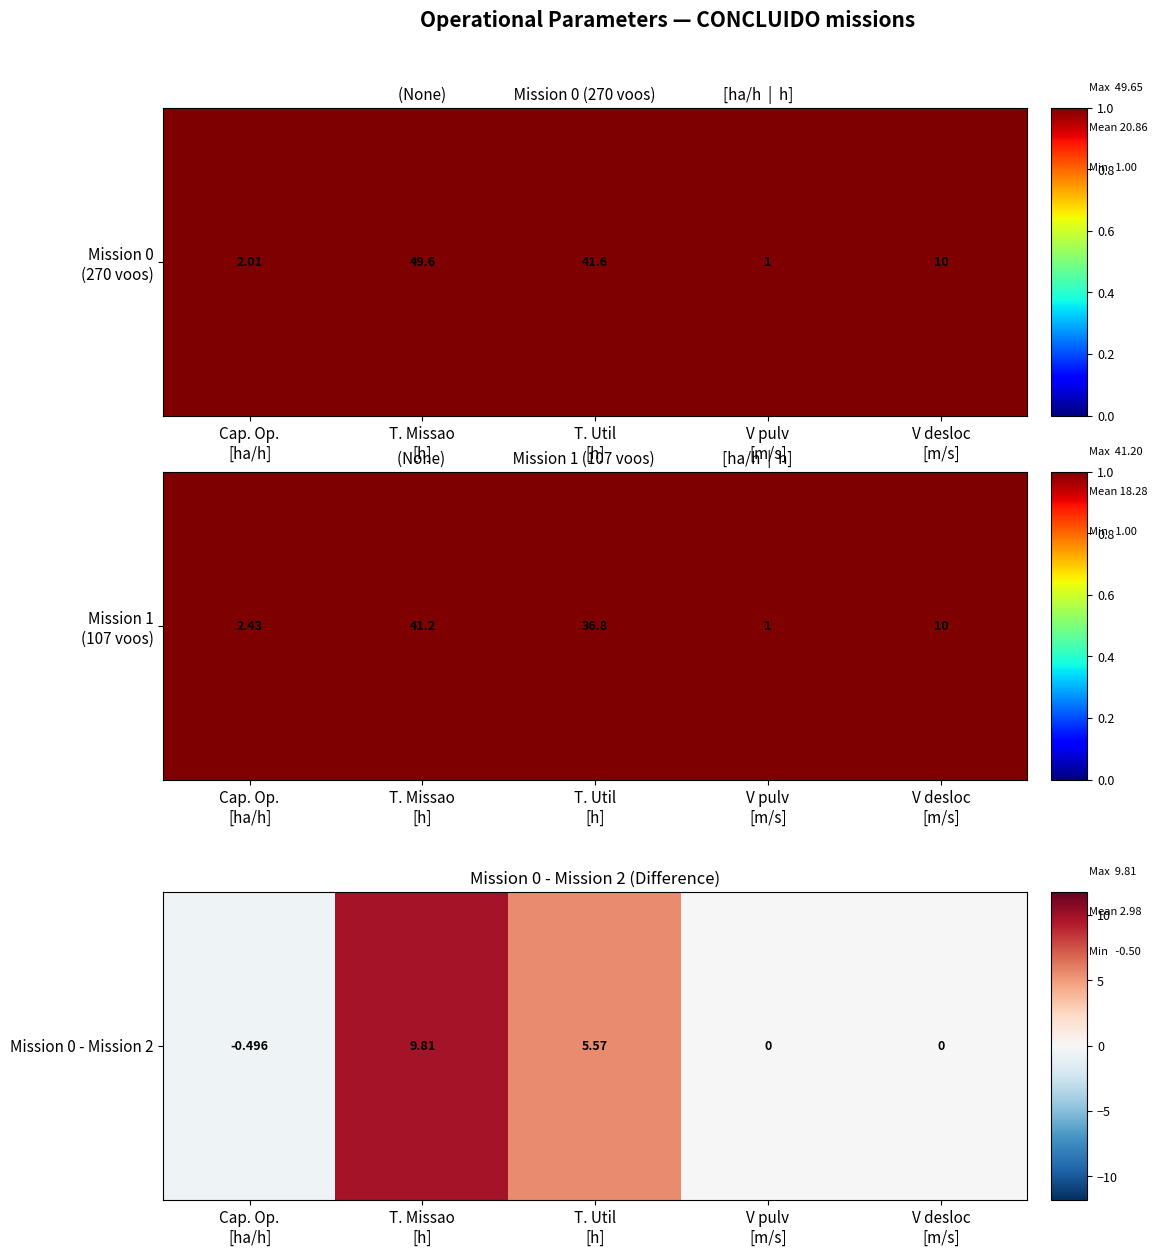

What is the sum of the values at T. Missao
[h] and Cap. Op.
[ha/h]?

9.3